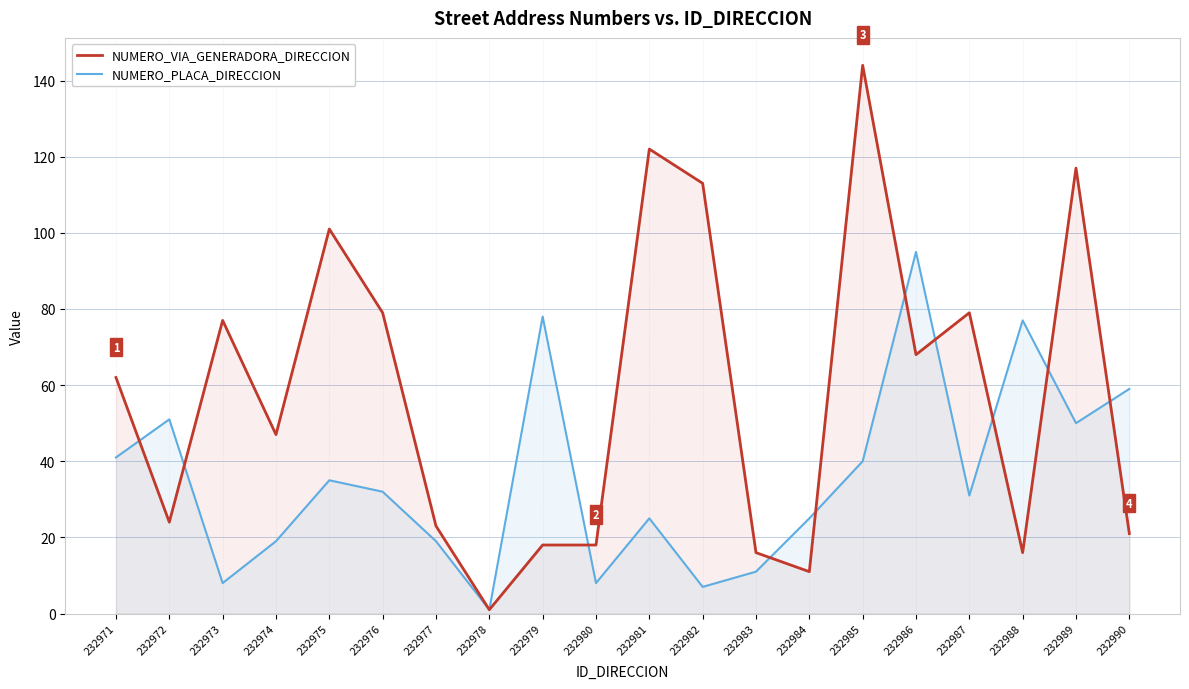

Which category has the lowest value in the NUMERO_PLACA_DIRECCION series?

232978